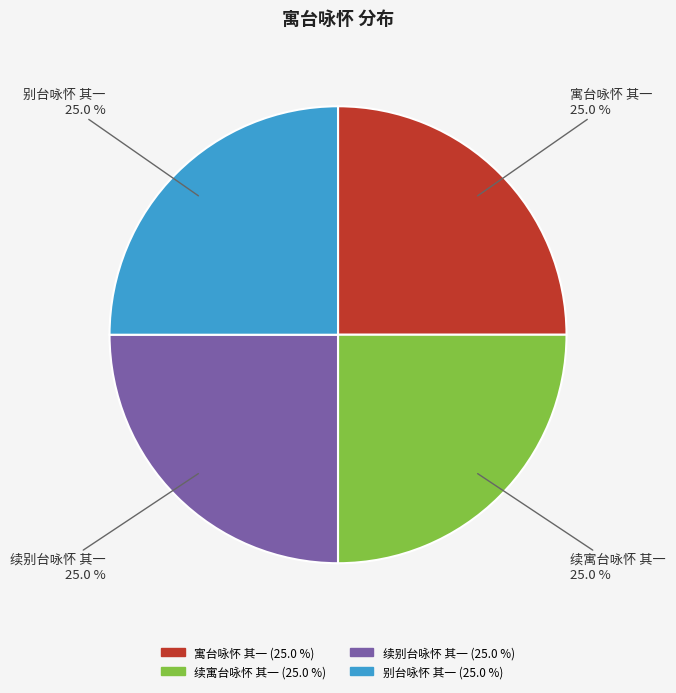

Approximately how many times larger is the value at 续别台咏怀 其一 compared to 寓台咏怀 其一?

1.0